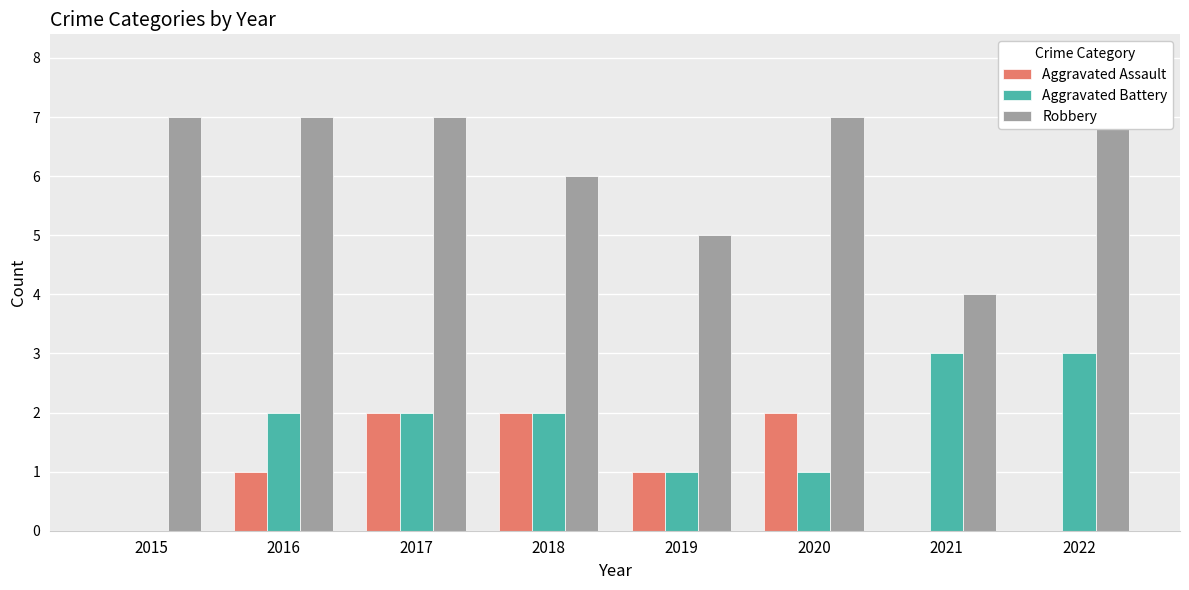

At which label does Aggravated Assault first exceed 1?

2017